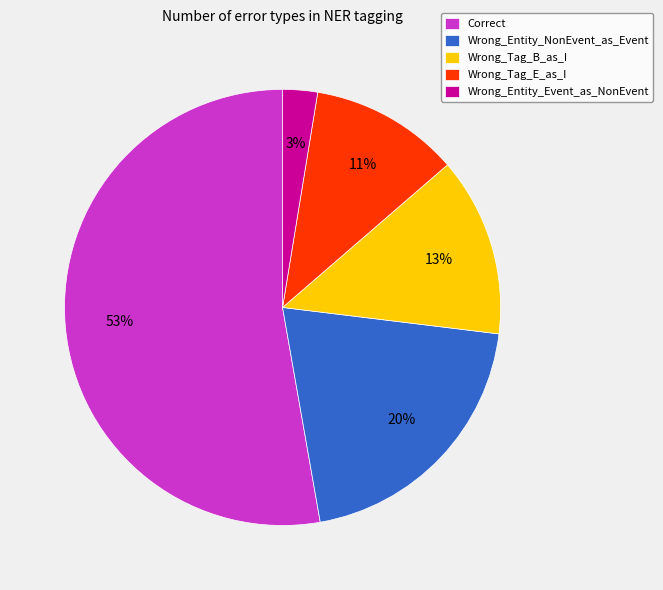

To the nearest percent, what is the average slice percentage?

20%